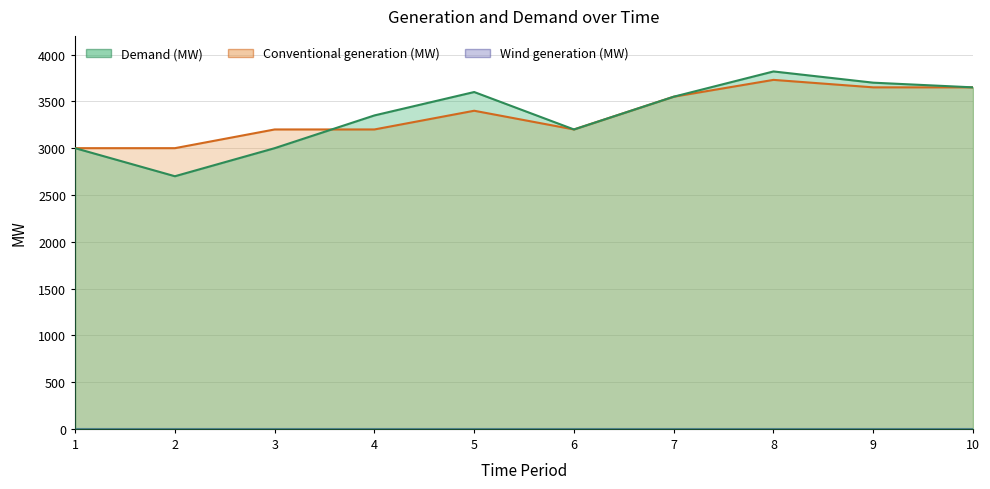

The value of Conventional generation (MW) at 9 is 3650.0. True or false?

True